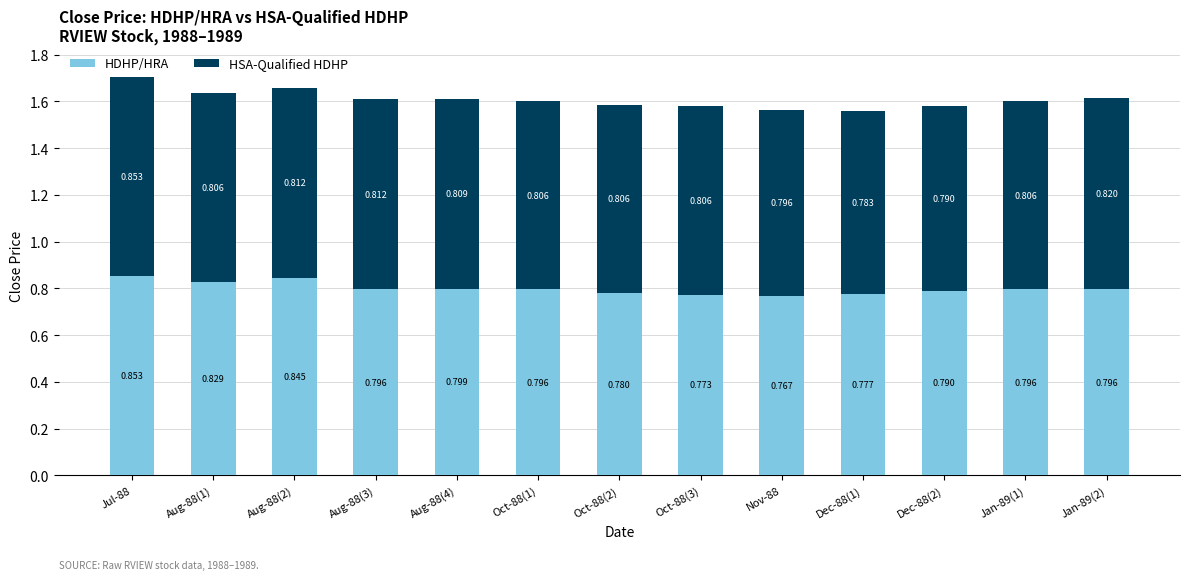

At how many categories does at least one series exceed 0?

13